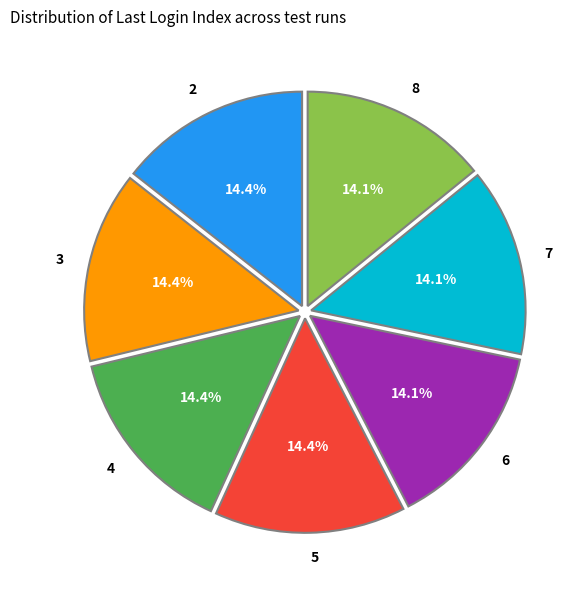

Approximately how many times larger is the value at 6 compared to 8?

1.0